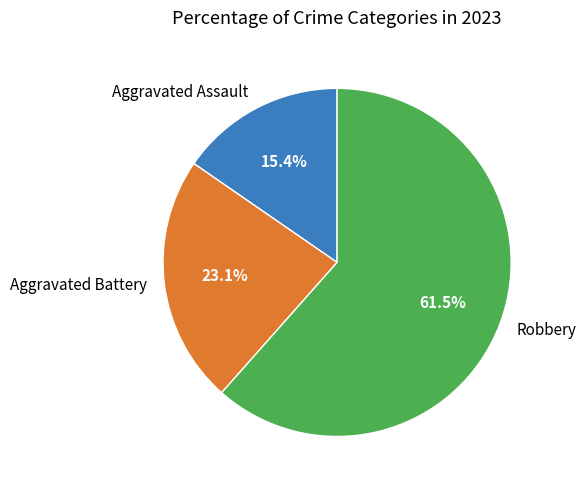

How many segments does this pie chart have?

3